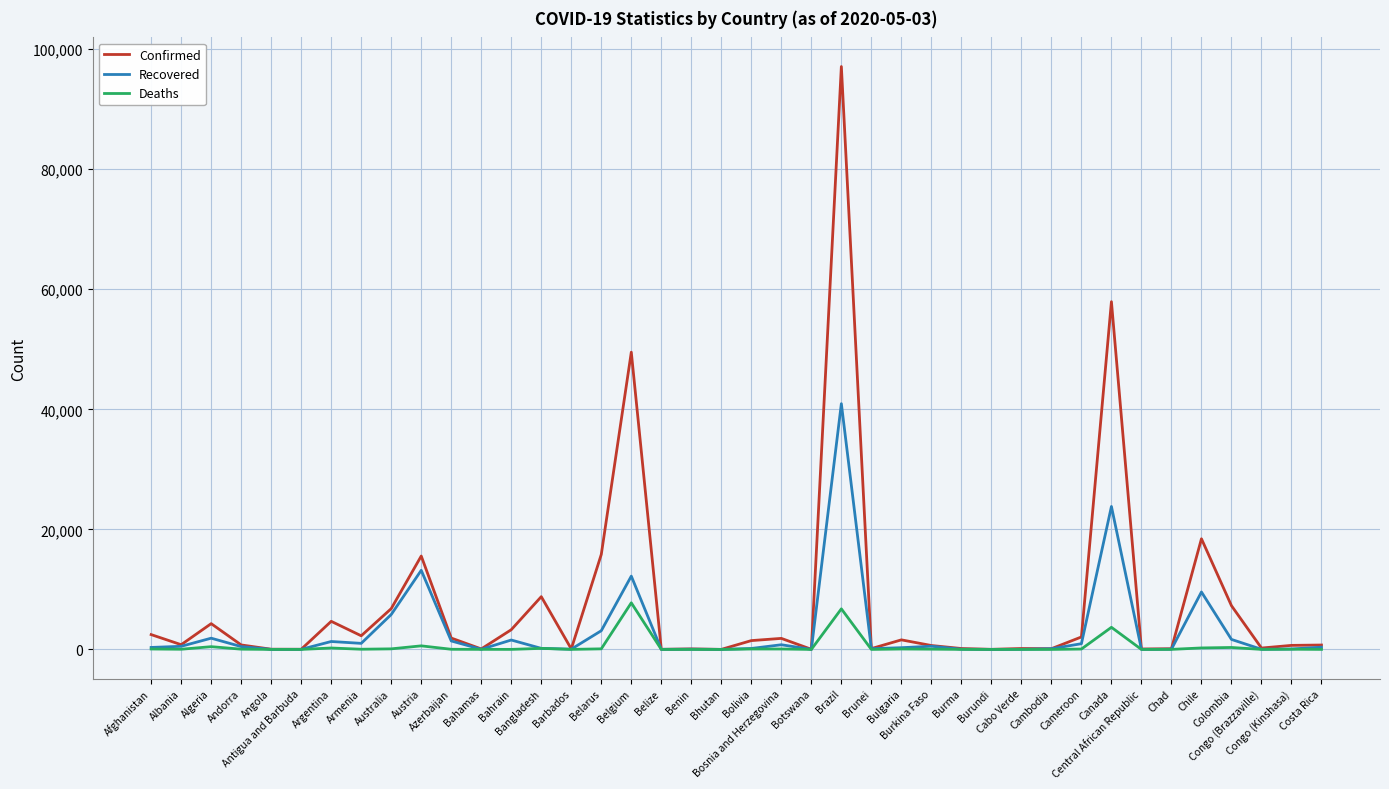

Which series has the largest total across all categories?

Confirmed